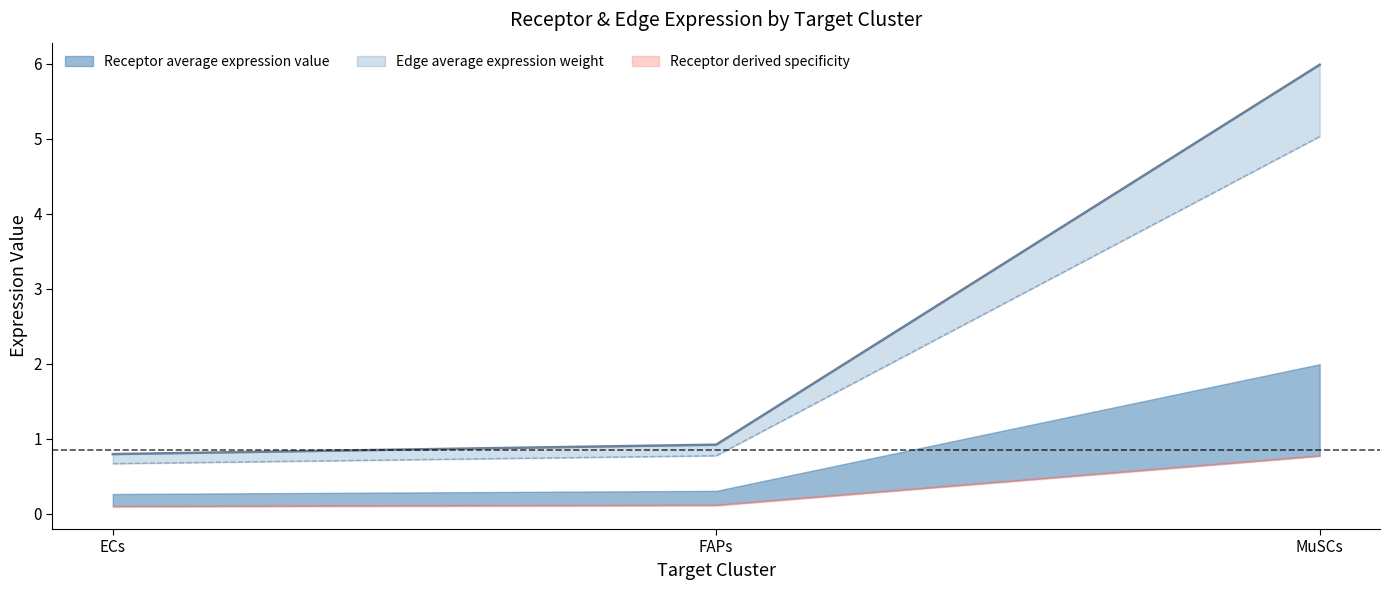

Does the chart have visible grid lines?

No